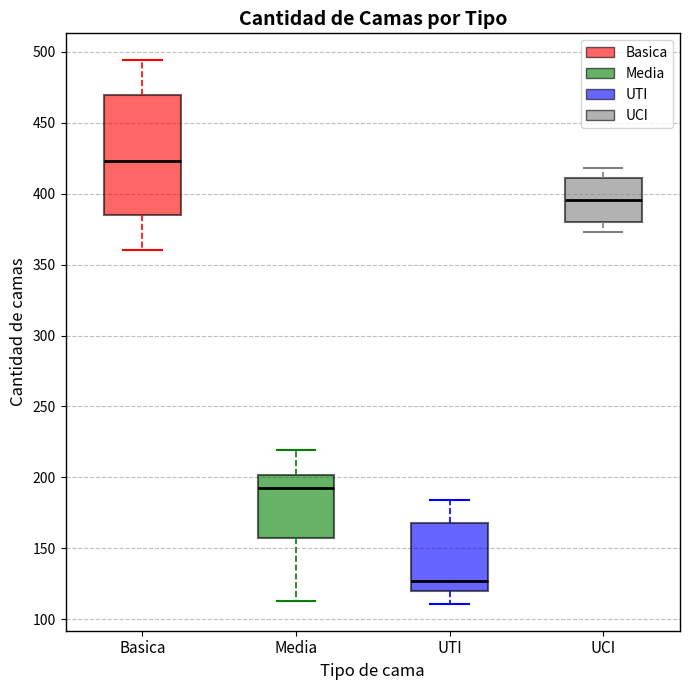

Which box has the lowest median line?

UTI